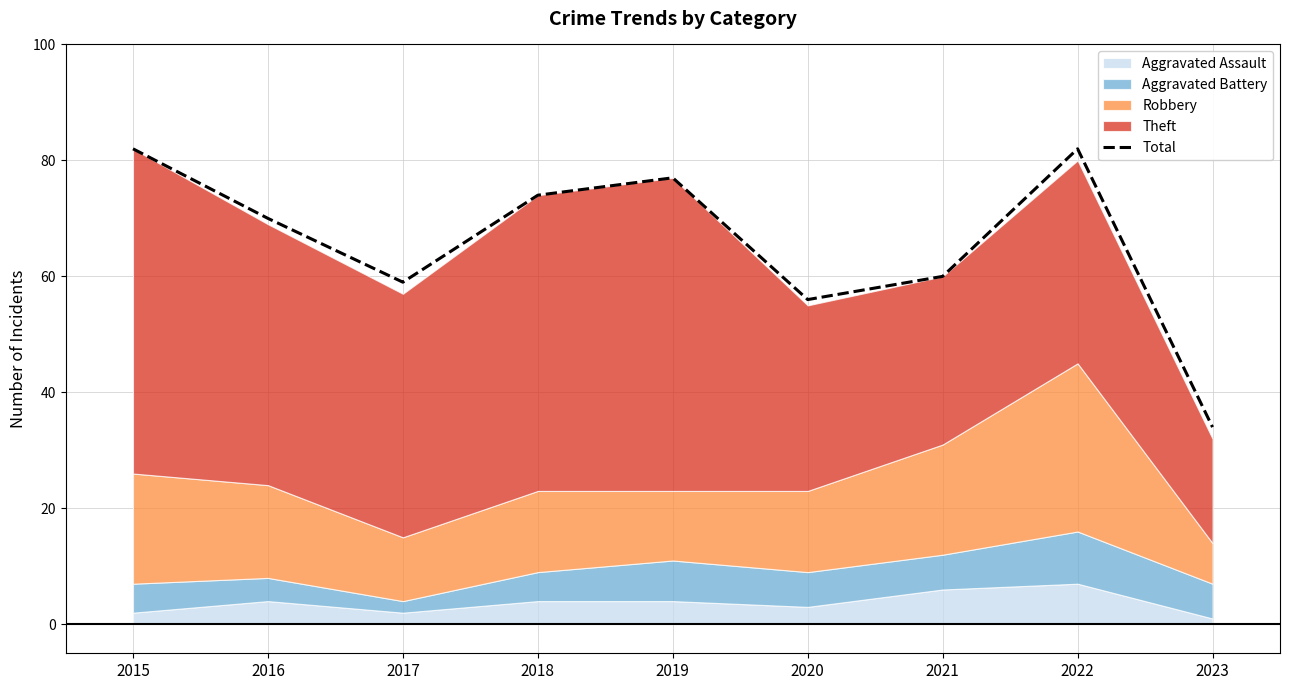

Where does the data first go above 70?

2015